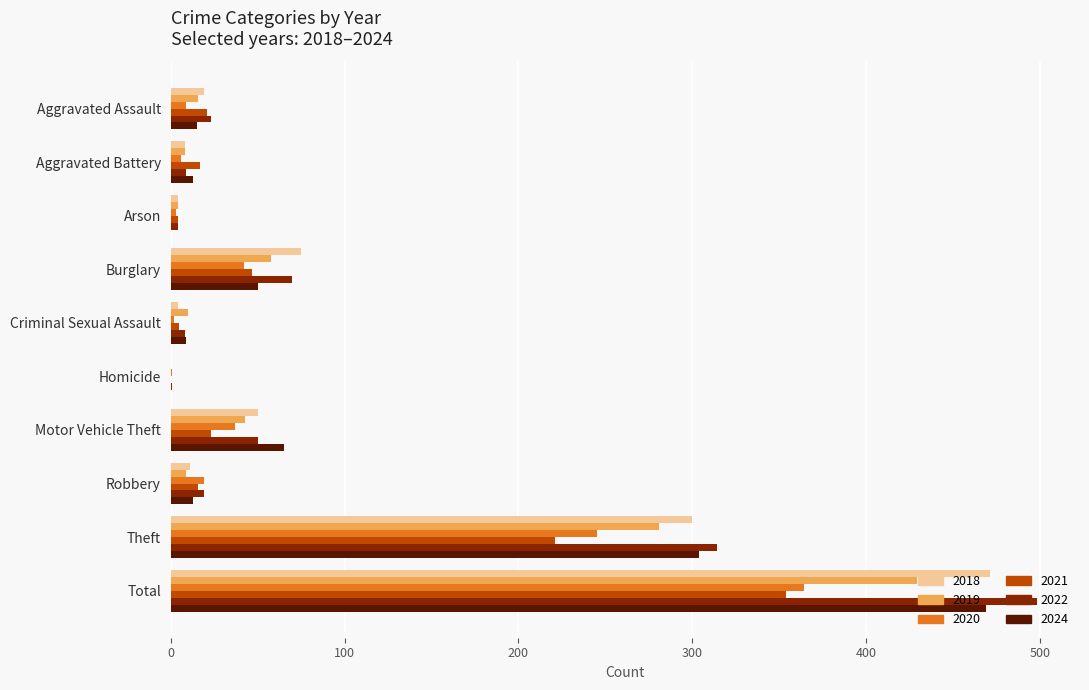

Where is 2021 nearest to the value 177?

Theft